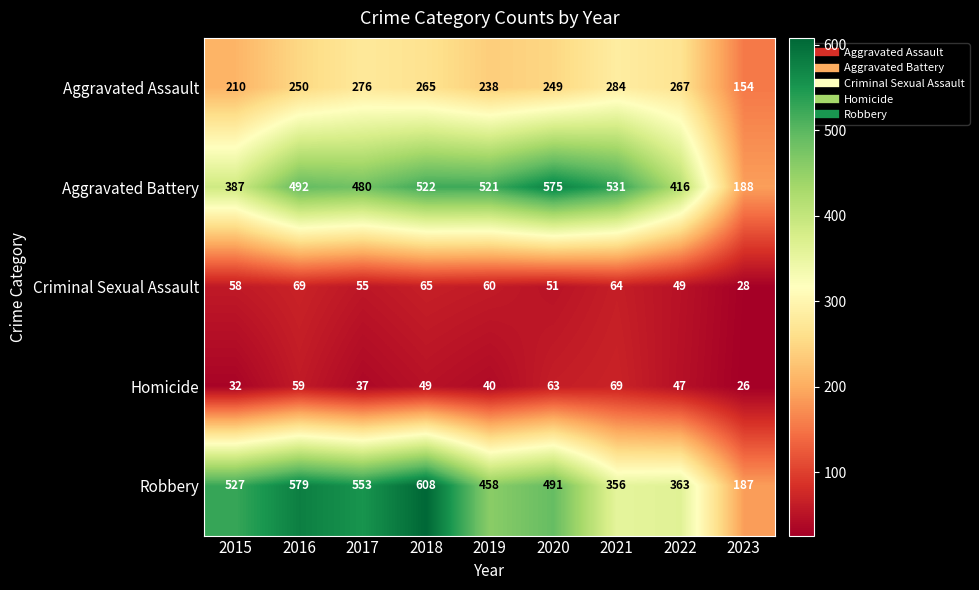

What is the total value across all series at 2023?

583